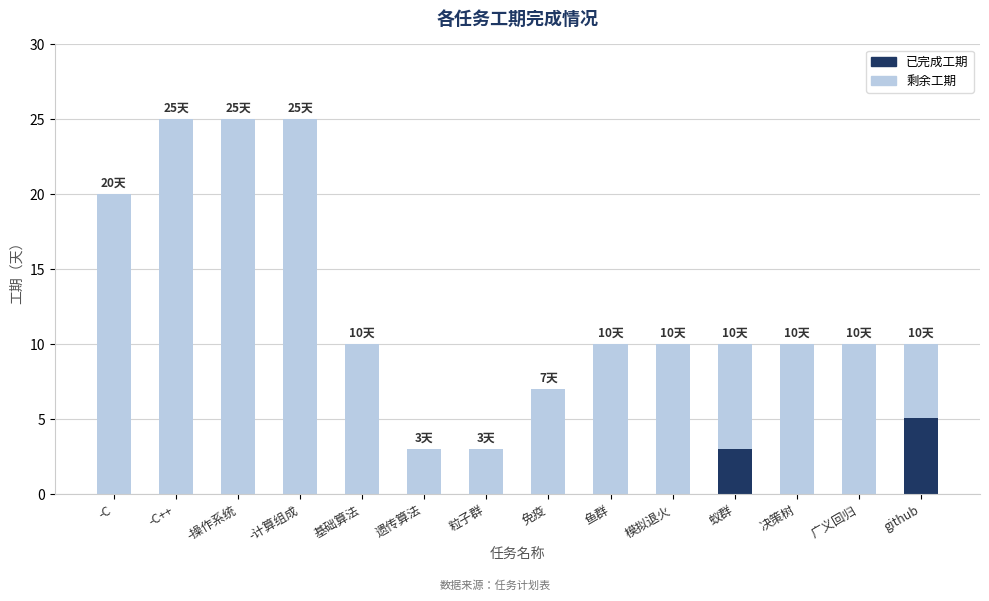

What is the sum of all 已完成工期 values?

8.1